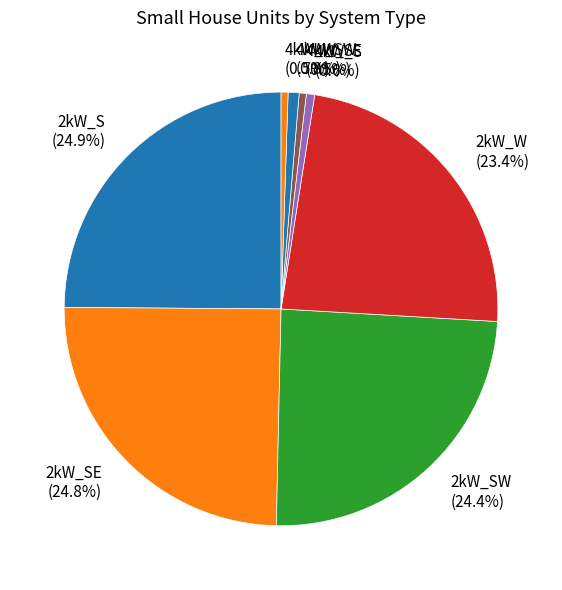

Combined, what portion of the pie is 4kW_W (0.5%) and 4kW_SE (0.5%)?

1.0%